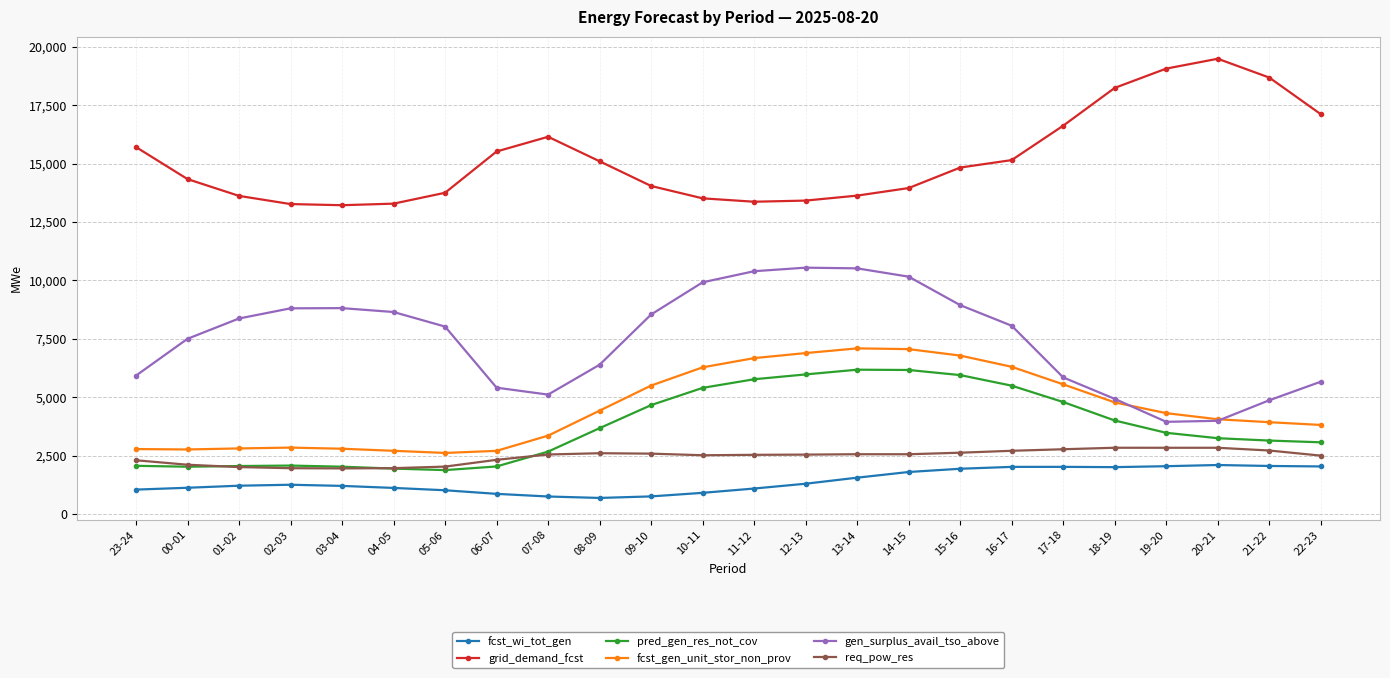

What is the maximum value shown in the chart?

19489